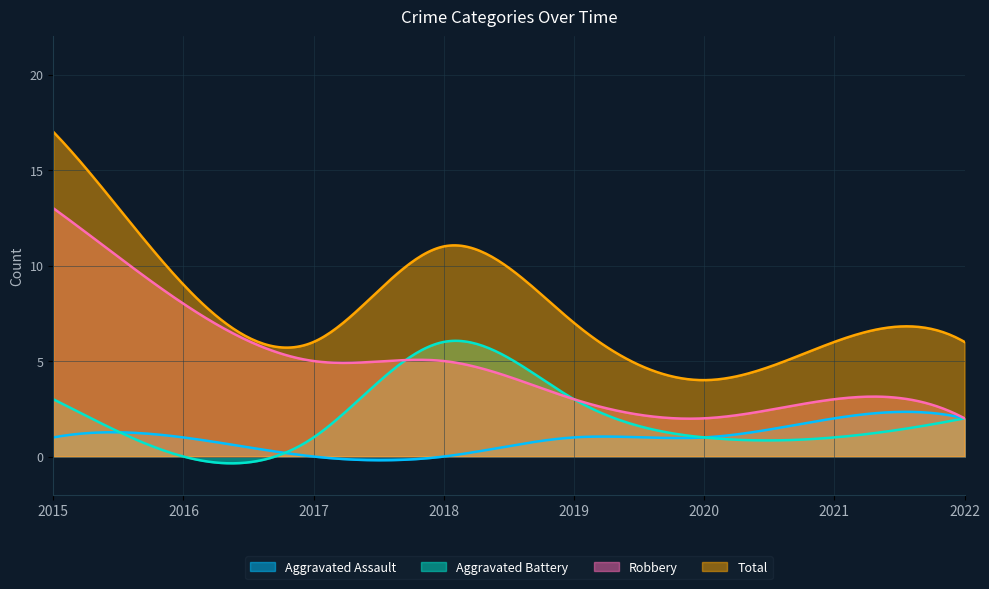

Which series has the largest range (max minus min)?

Total